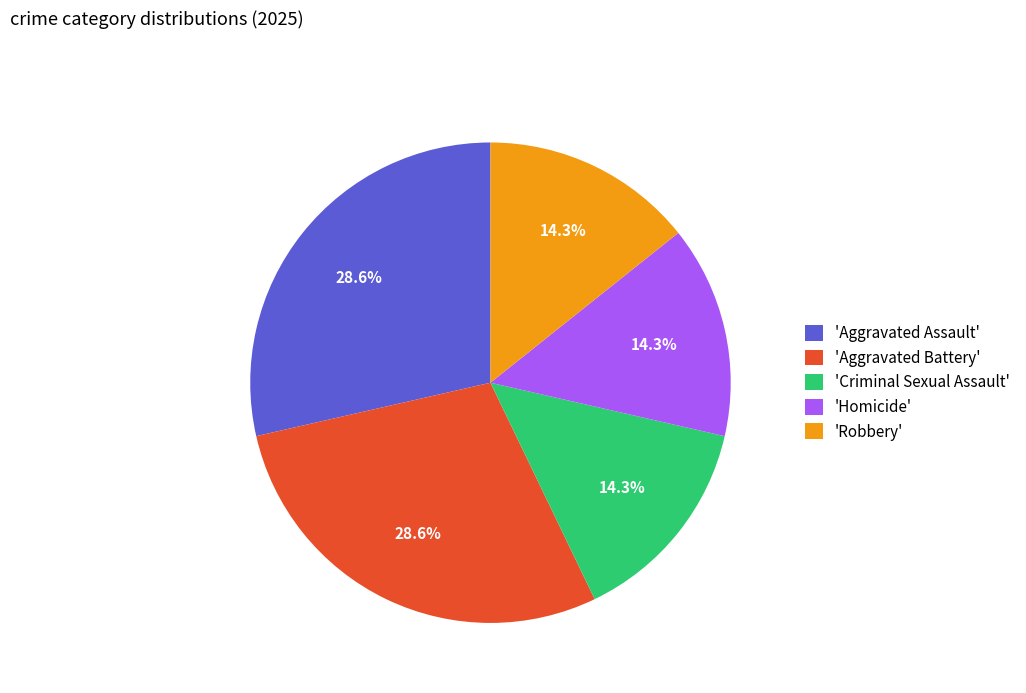

Combined, what portion of the pie is 'Aggravated Assault' and 'Criminal Sexual Assault'?

42.9%